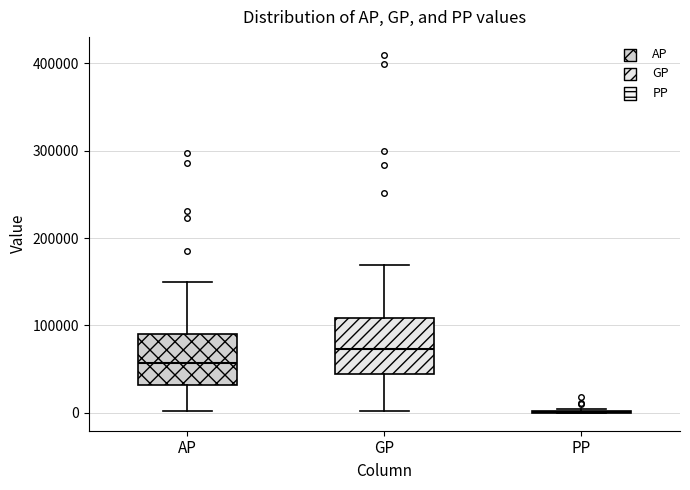

Reading left to right, read every box against the y-axis: the position of its median line, the range the box covers, and the ends of its whiskers. The values are not printed on the chart, so give them approximately, as read against the axis.

AP: median 60000, box 30000 to 90000, whiskers 0 to 150000
GP: median 70000, box 40000 to 110000, whiskers 0 to 170000
PP: box collapsed to a line at 0, whiskers 0 to 0